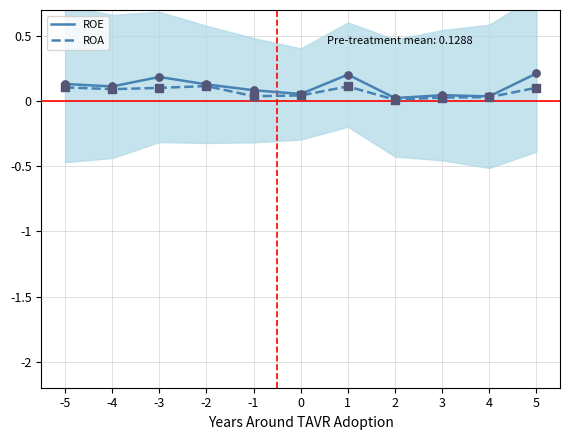

Which series reaches the minimum Y coordinate?

ROA